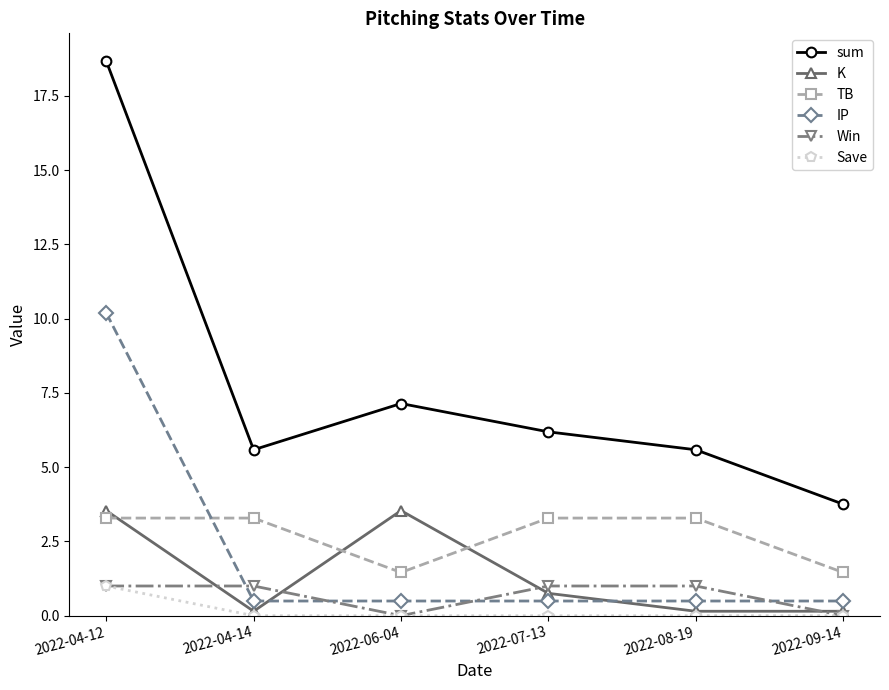

What is the total value across all series at 2022-07-13?

11.7